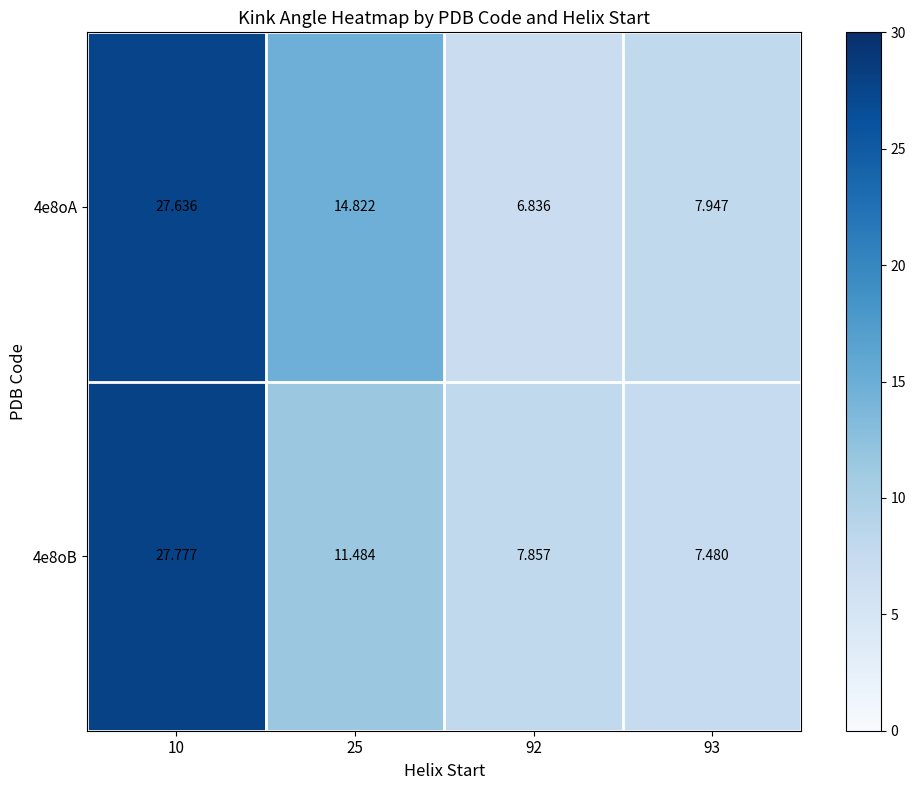

What is the difference between the highest and lowest values at 25?

3.3